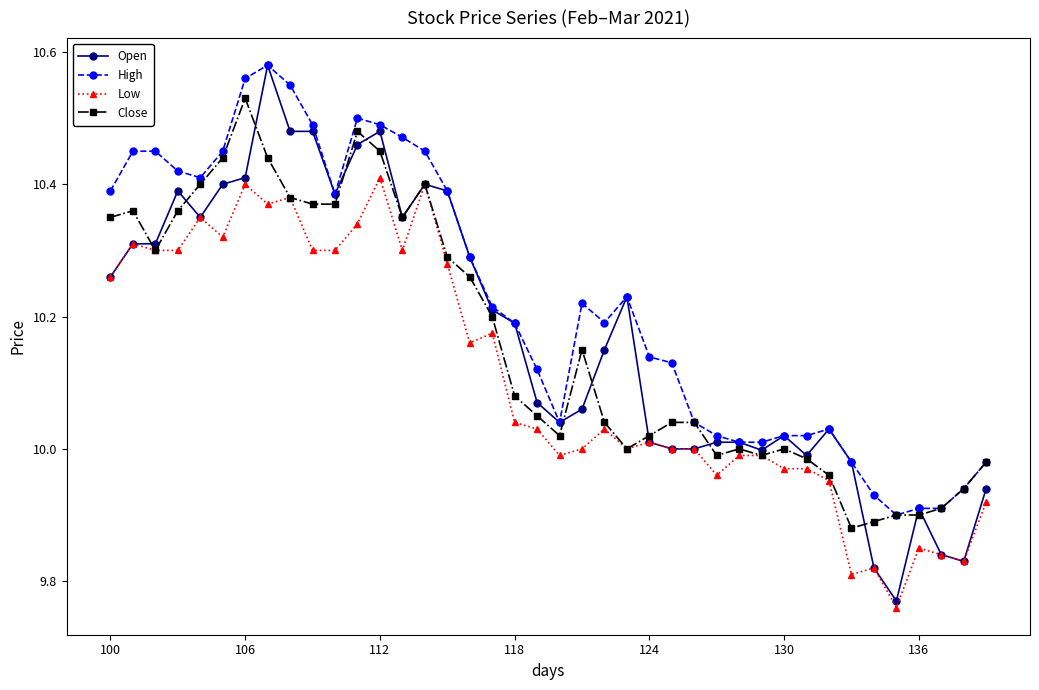

True or false: Low and High intersect in this chart.

False